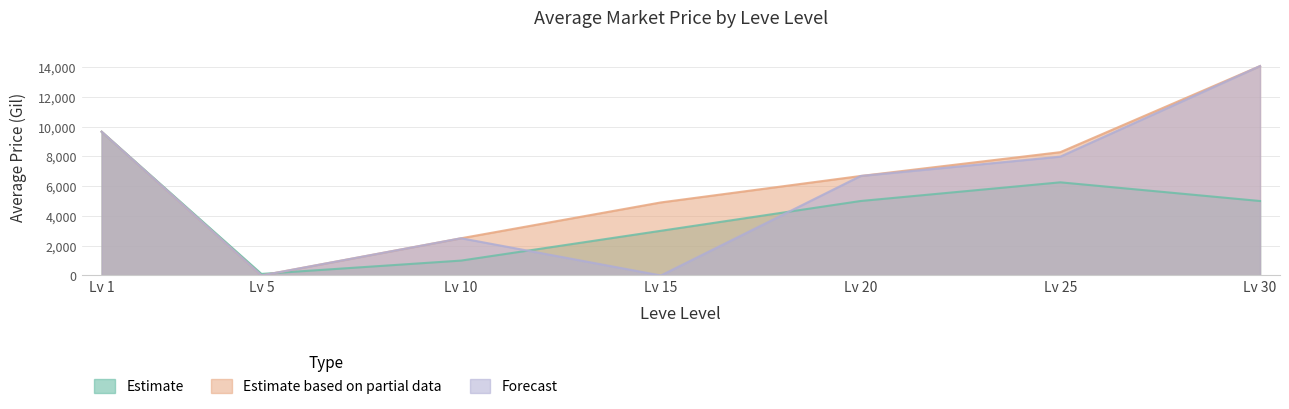

What is the sum of the currentAveragePriceNQ values at Lv 10 and Lv 15?

4000.0